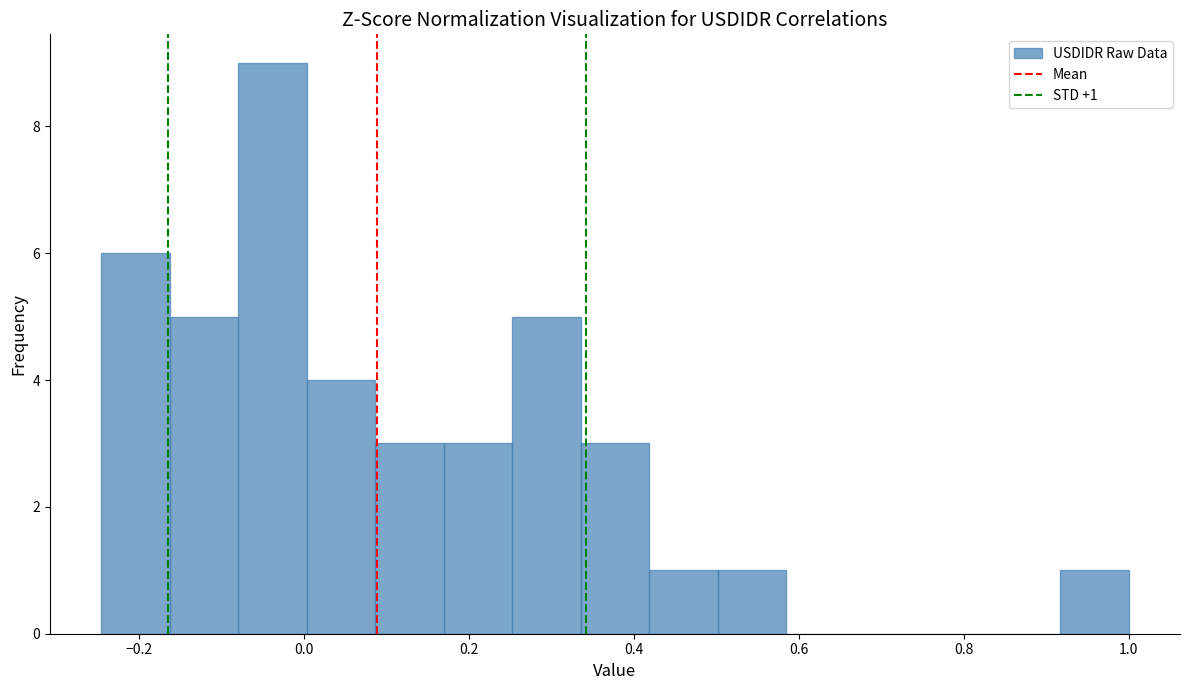

Which range on the x-axis has the tallest bar?

-0.08 to 0.00